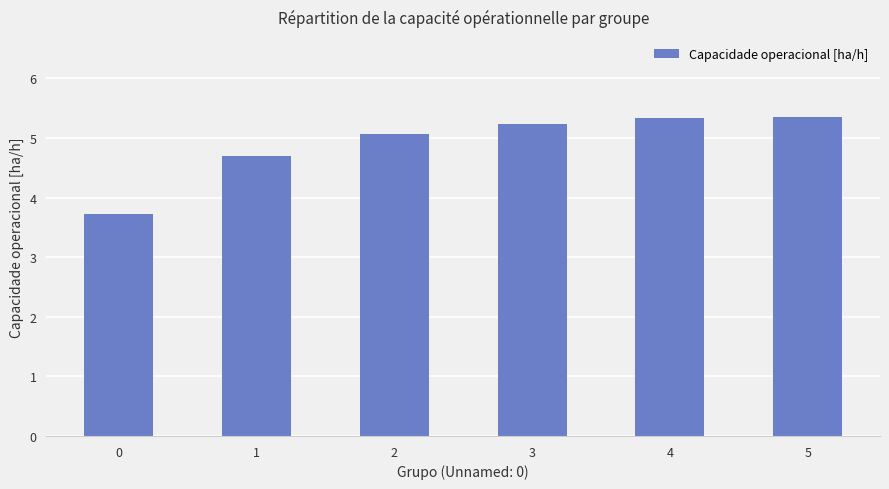

Is it true that the value at 1 is 6.9?

False